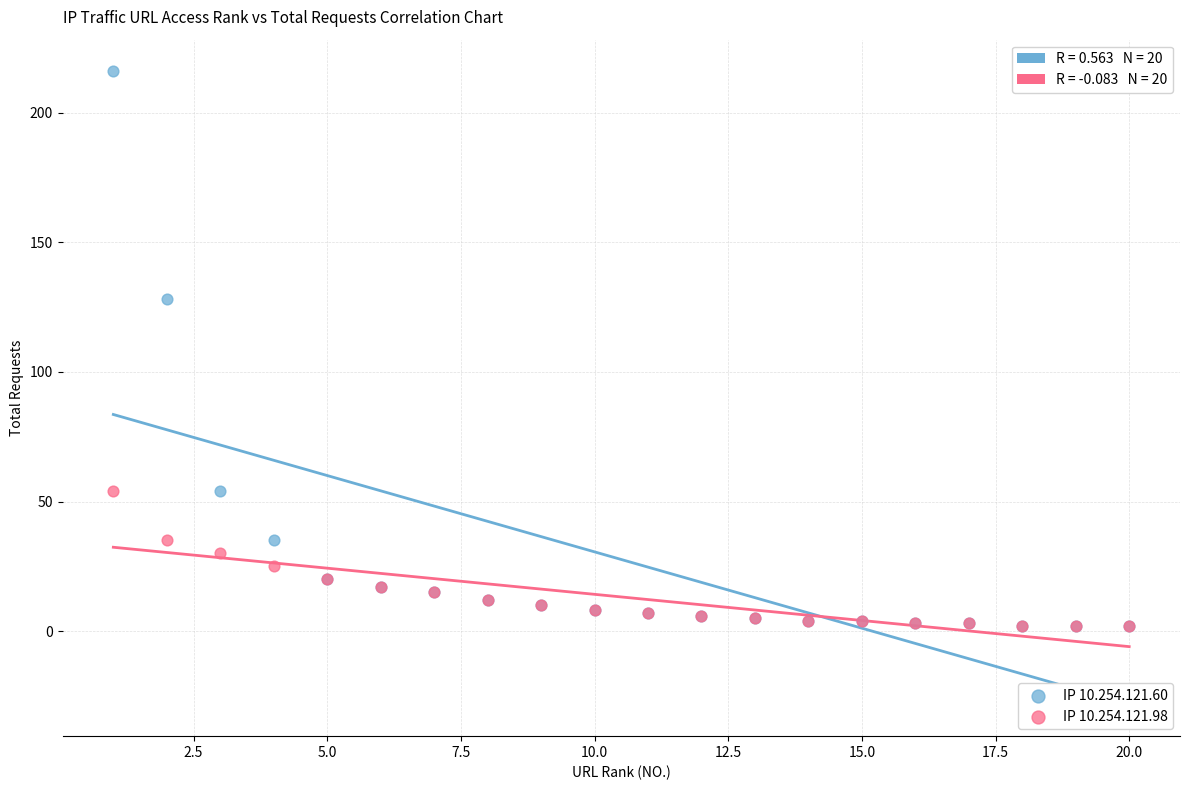

Across all series, what Y value is closest to 109?

128